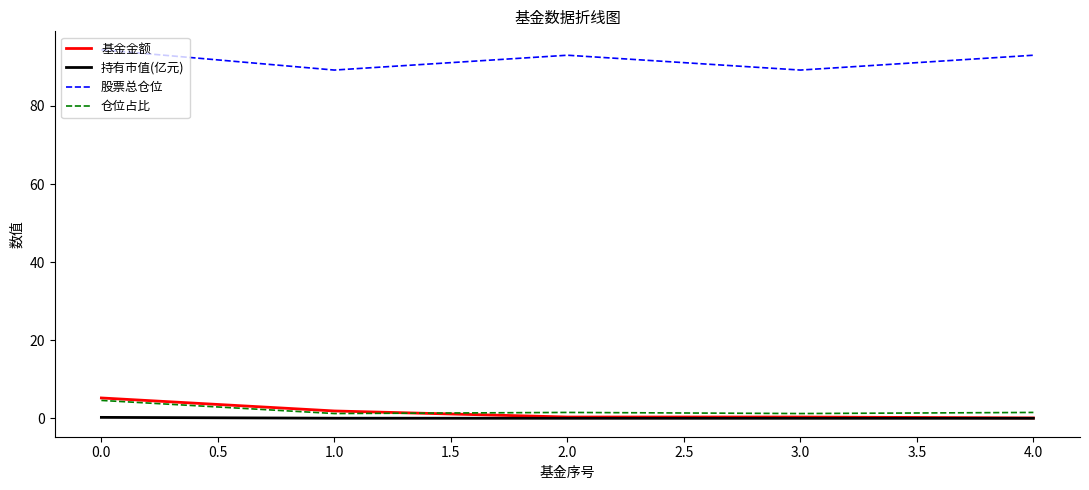

Is it true that 股票总仓位 equals 138.5 at 3.0?

False